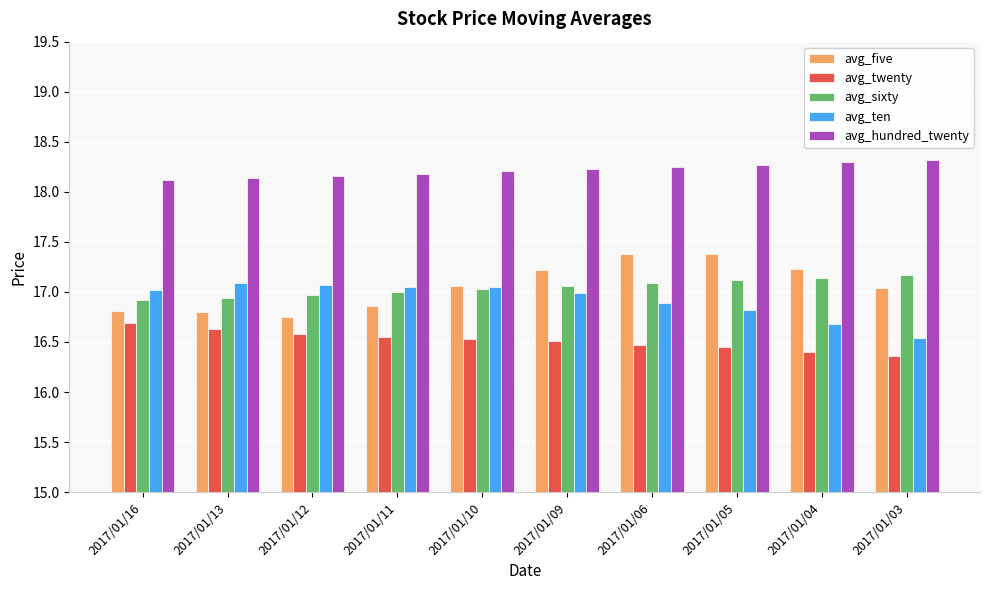

The value of avg_five at 2017/01/12 is 16.8. True or false?

True